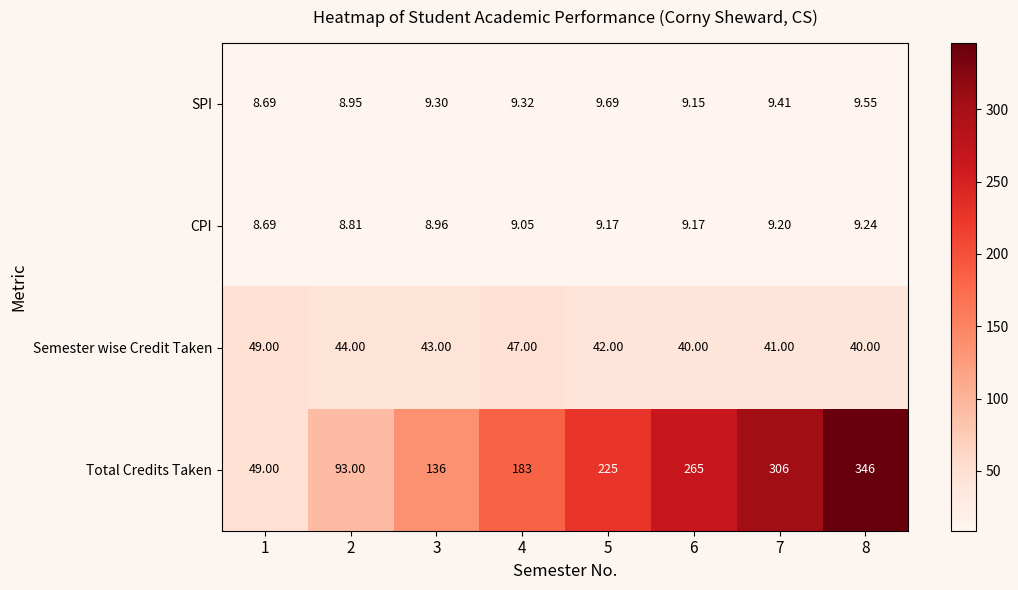

Which series changed the most between 2 and 7?

Total Credits Taken